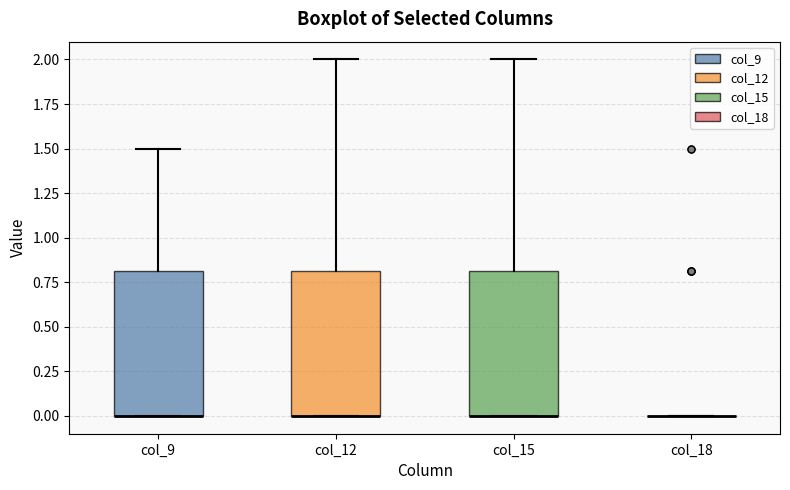

Where does the upper whisker of the box for col_9 end on the y-axis? The values are not printed on the chart, so give them approximately, as read against the axis.

1.5